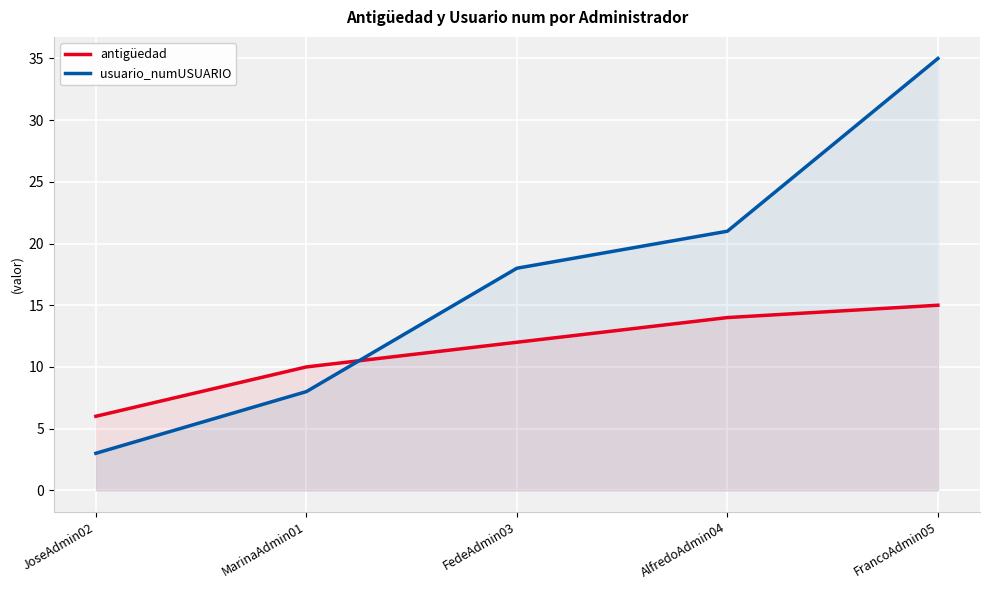

What position from the left is FrancoAdmin05?

5